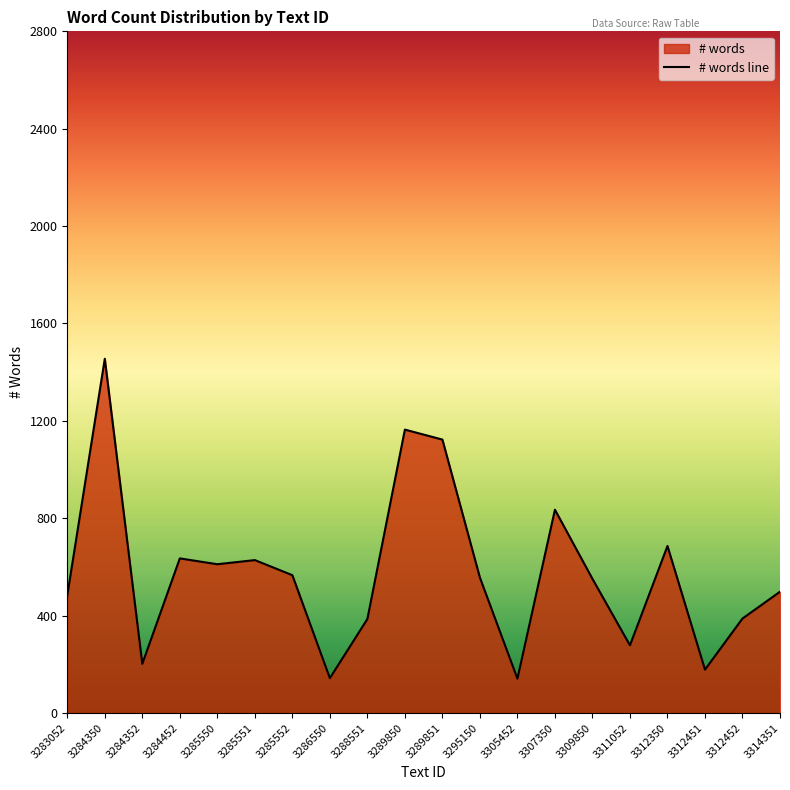

Is it true that the value at 3289851 is 1958?

False